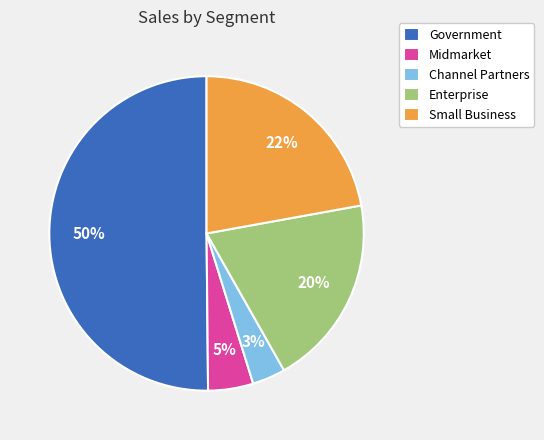

How many segments does this pie chart have?

5